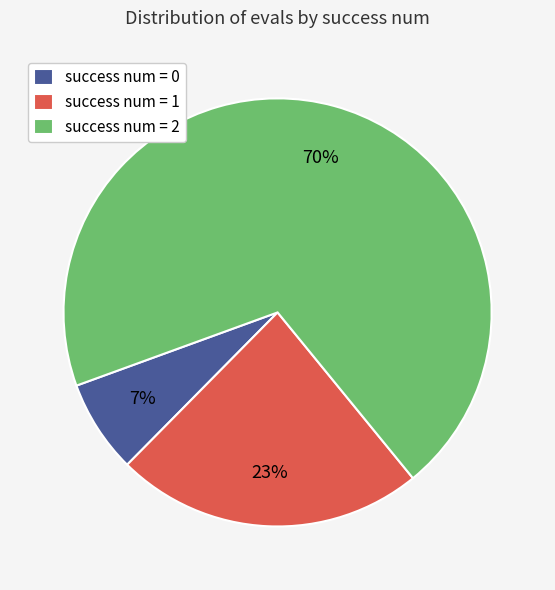

Rank the categories by value from highest to lowest.

success num = 2, success num = 1, success num = 0